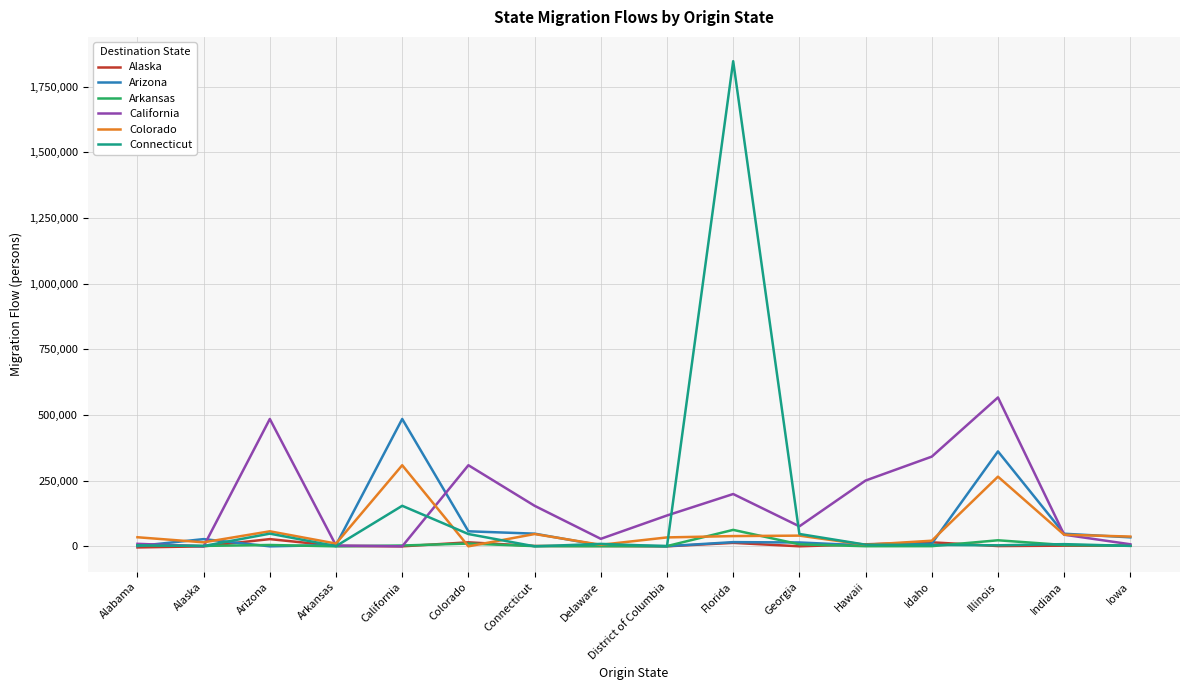

At which label does Arizona reach its peak?

California